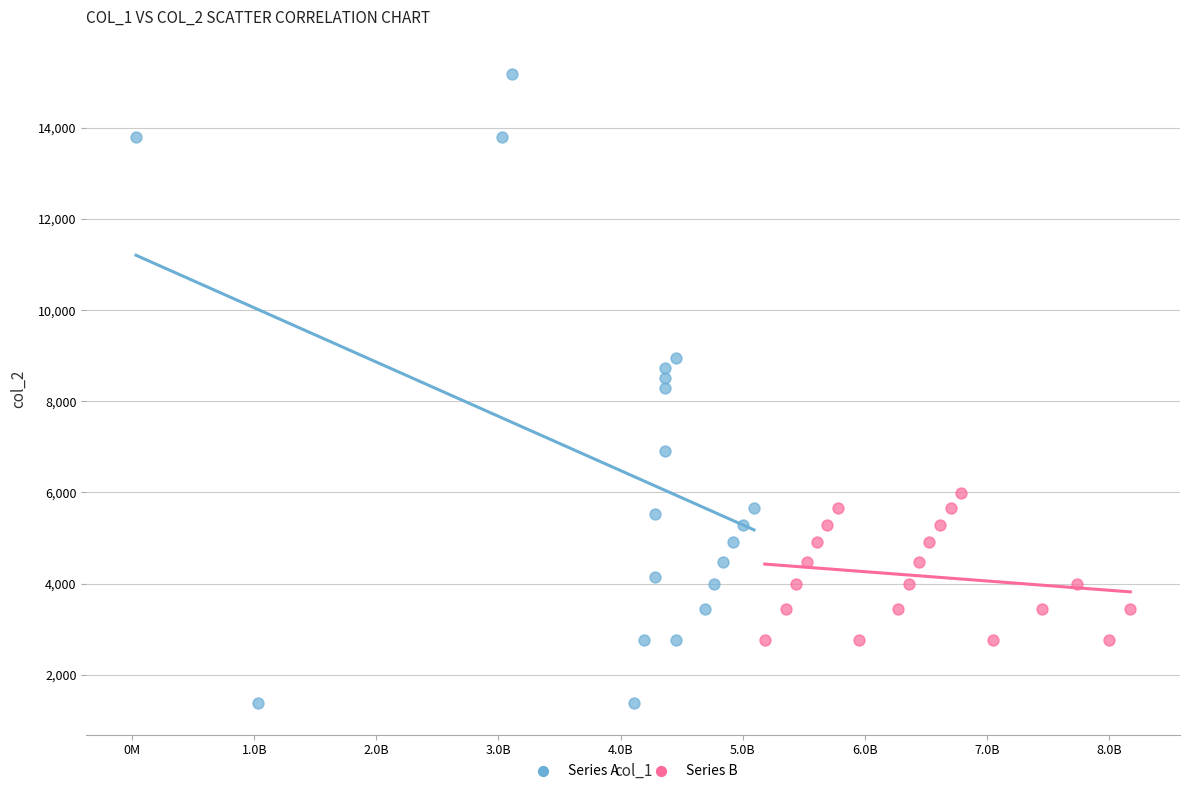

Which series contains the lowest Y value?

Series A